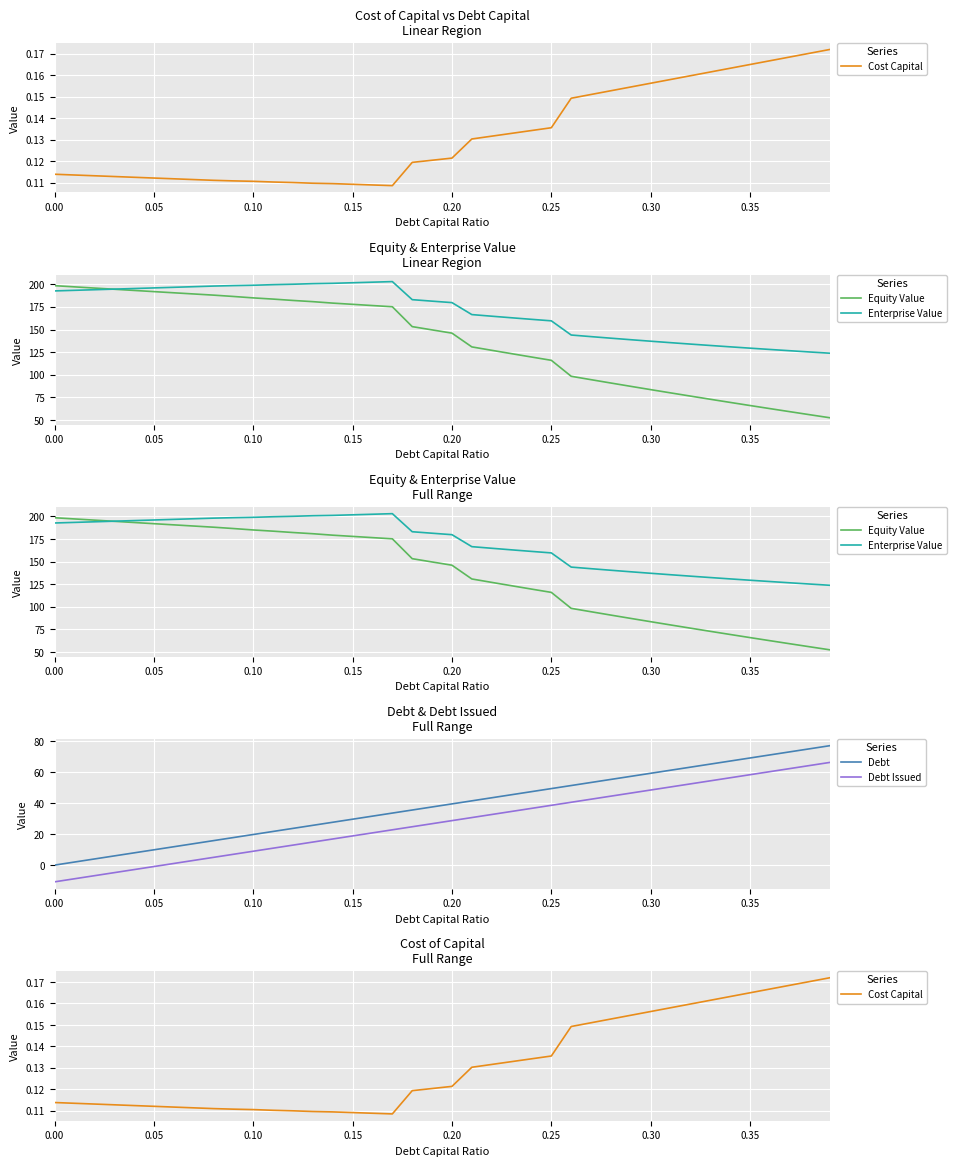

True or false: Debt and Debt Issued intersect in this chart.

False